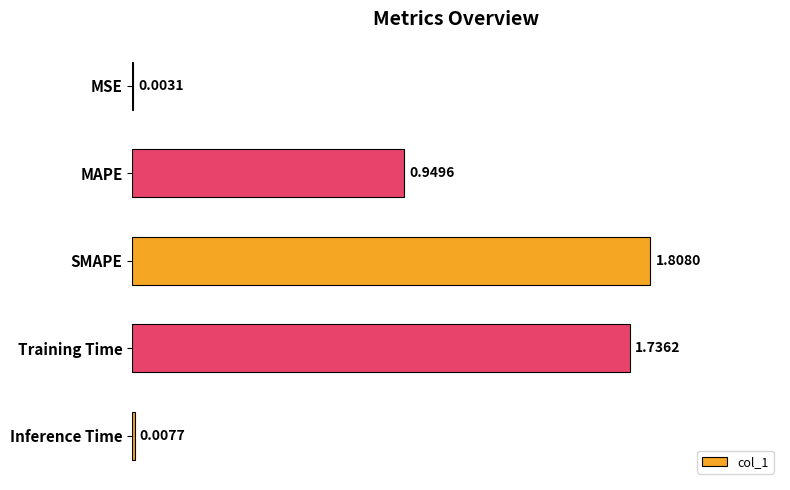

How many series are shown in this chart?

1